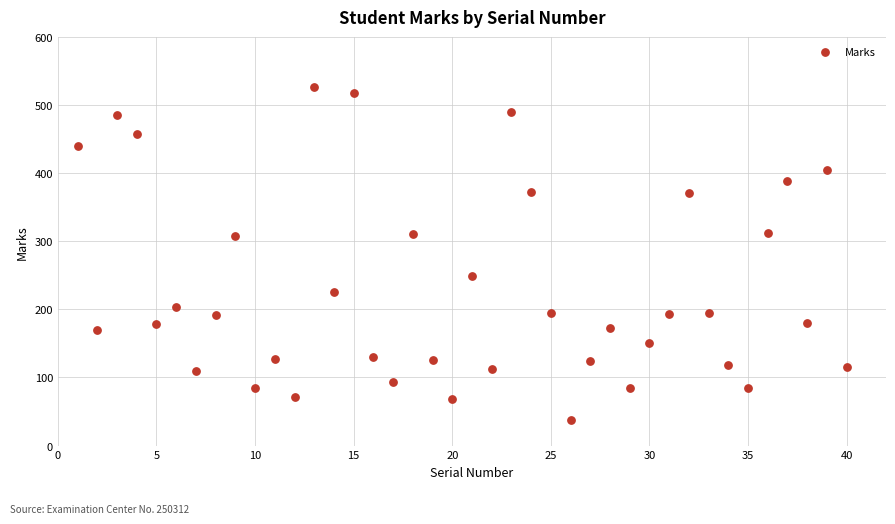

What is the range of X values (max minus min)?

39